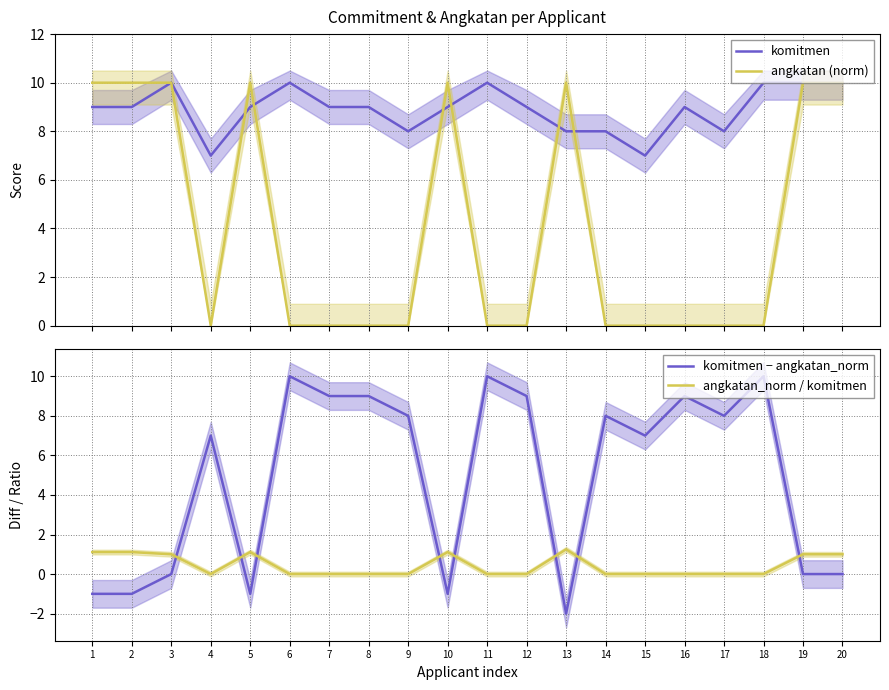

How many values in the komitmen series are below 9?

6